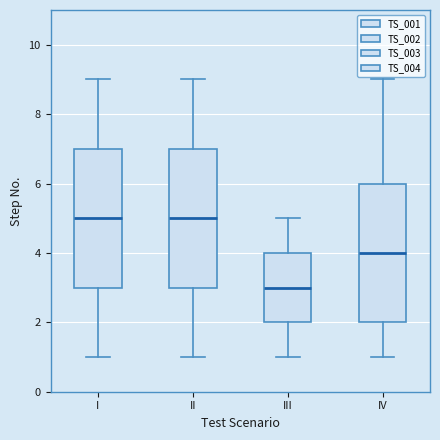

Where does the upper whisker of the box for III end on the y-axis? The values are not printed on the chart, so give them approximately, as read against the axis.

5